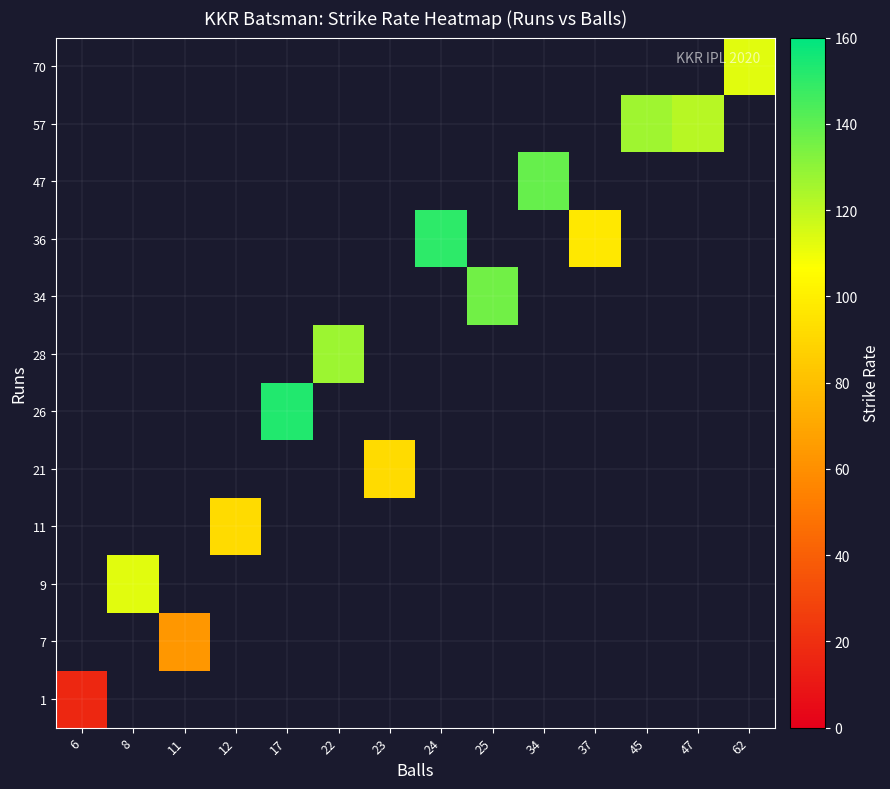

Which label corresponds to the smallest value in the chart?

6